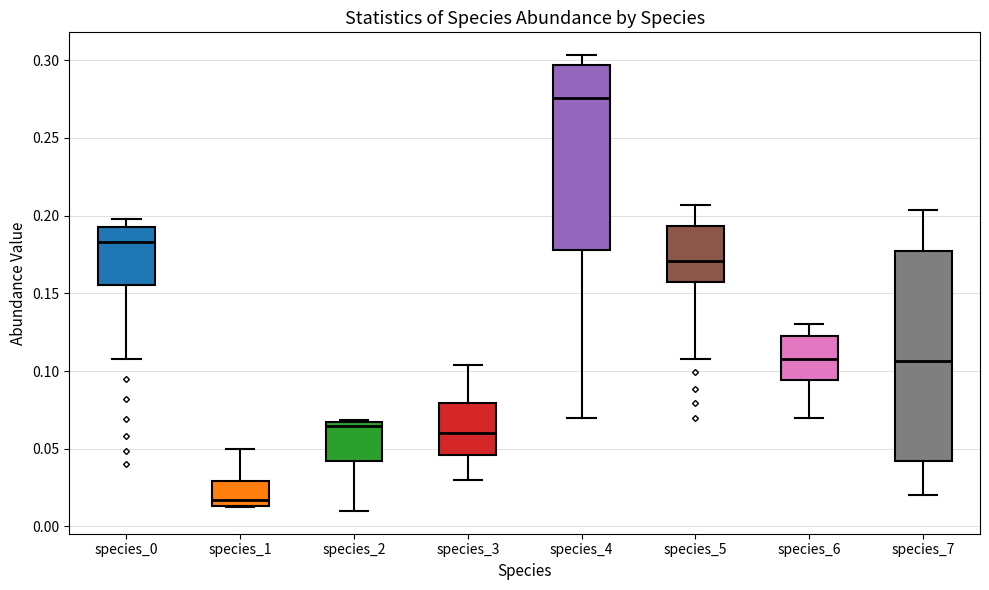

Reading left to right, transcribe this box plot: for each box, give where its median line is, the range the box spans, and where its two whiskers end, as read against the y-axis. The values are not printed on the chart, so give them approximately, as read against the axis.

species_0: median 0.185, box 0.155 to 0.195, whiskers 0.105 to 0.200
species_1: median 0.015 (just above the box's lower edge), box 0.015 to 0.030, whiskers 0.015 to 0.050
species_2: median 0.065 (just below the box's upper edge), box 0.040 to 0.065, whiskers 0.010 to 0.070
species_3: median 0.060, box 0.045 to 0.080, whiskers 0.030 to 0.105
species_4: median 0.275, box 0.180 to 0.295, whiskers 0.070 to 0.305
species_5: median 0.170, box 0.155 to 0.195, whiskers 0.110 to 0.205
species_6: median 0.110, box 0.095 to 0.125, whiskers 0.070 to 0.130
species_7: median 0.105, box 0.040 to 0.175, whiskers 0.020 to 0.205